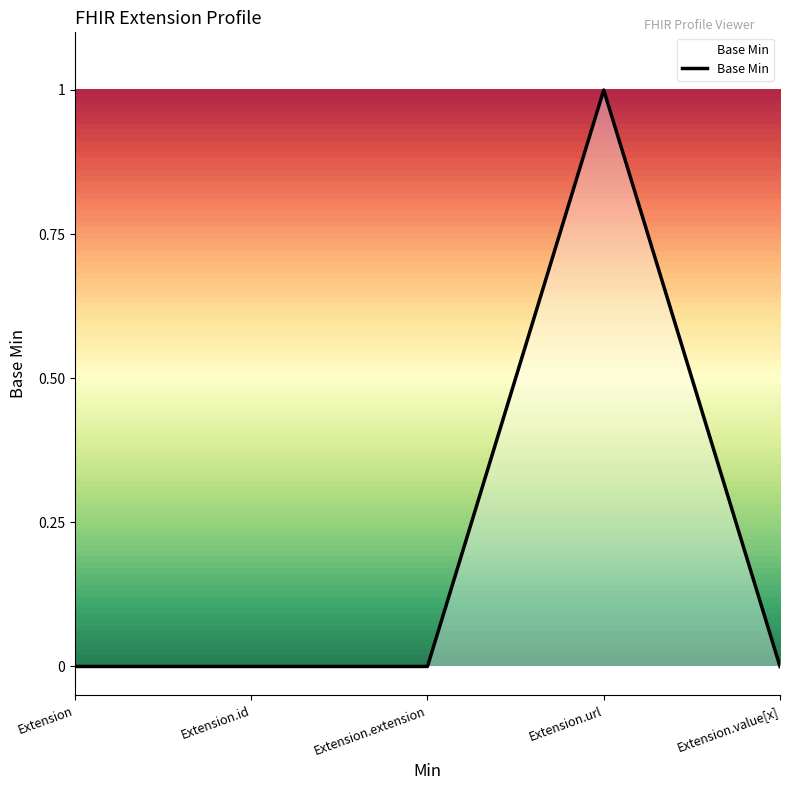

True or false: there are more than 0 points higher than both neighbors.

True